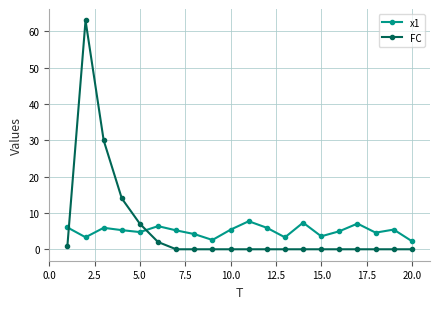

What is the highest value of the x1 series?

7.7